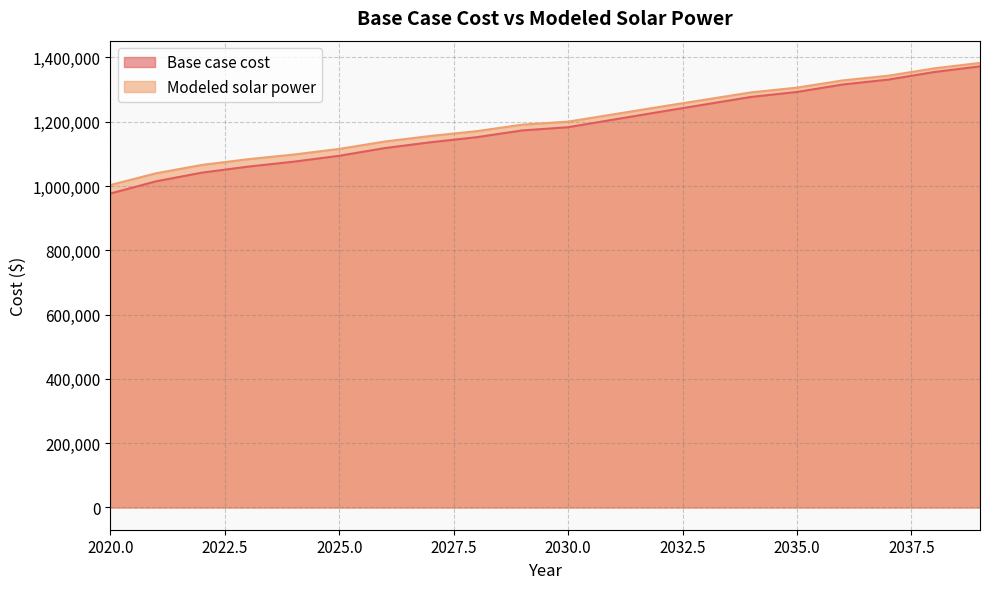

Reading left to right, list all the values displayed in this chart.

Base case cost: 976781.6	1014609.5	1041534.7	1060088.1	1075535.3	1094020.4	1118007.7	1136104.4	1151719.9	1172826.6	1182867.1	1206663.6	1230418.3	1253777.5	1277080.9	1292463.7	1315671.7	1330987.1	1354483.6	1372080.9
Modeled solar power: 1003054.0	1039665.8	1065544.2	1083180.9	1097767.9	1115378.4	1138442.2	1155705.3	1170540.8	1190818.6	1200183.4	1223154.8	1246103.4	1268675.1	1291209.1	1305937.0	1328410.2	1343102.8	1365897.4	1382871.6